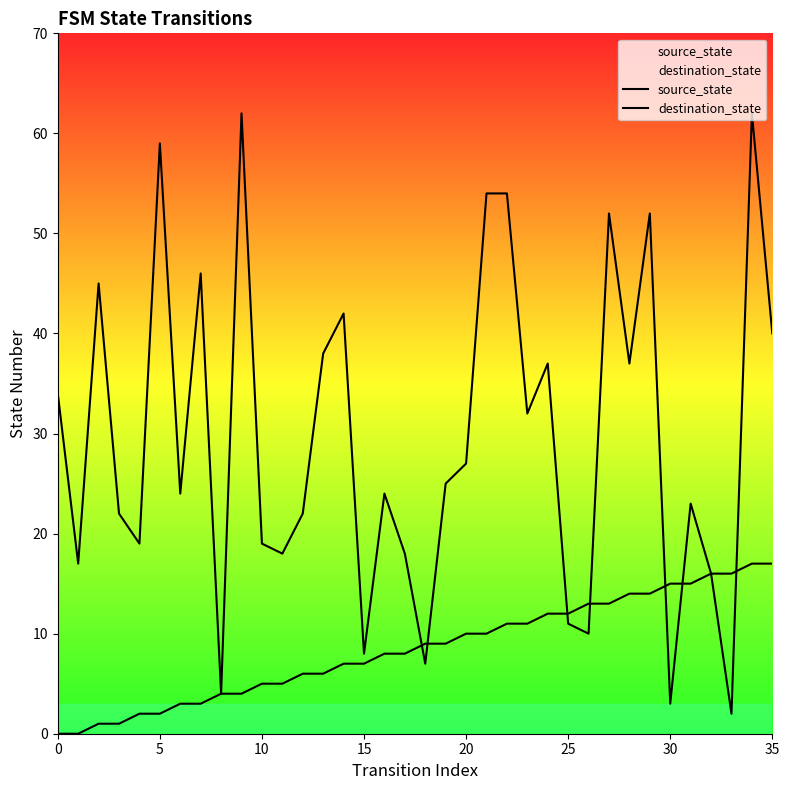

How many data points in destination_state are above 25?

17